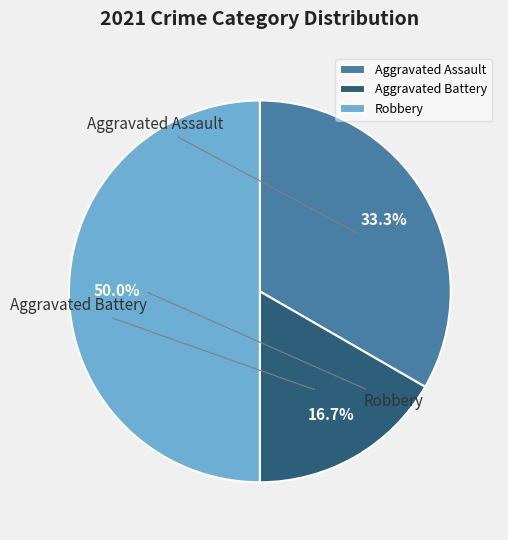

Is the sum of Aggravated Assault and Aggravated Battery greater than half?

No